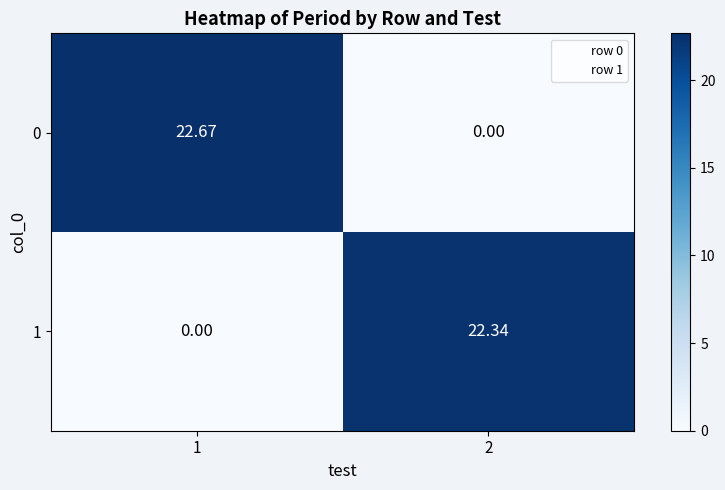

Rank the series by their maximum value, from lowest to highest.

1, 0